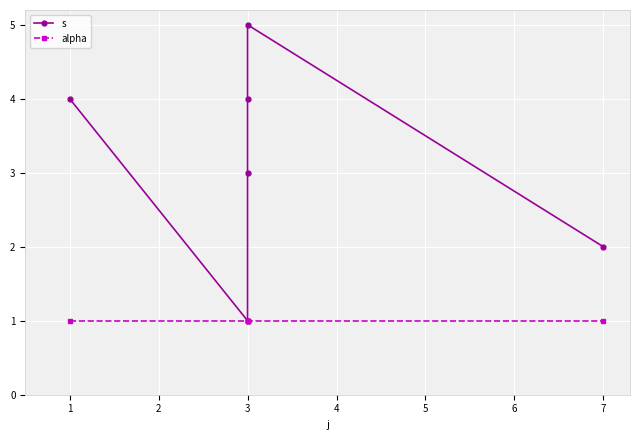

Rank the series by their maximum value, from highest to lowest.

s, alpha